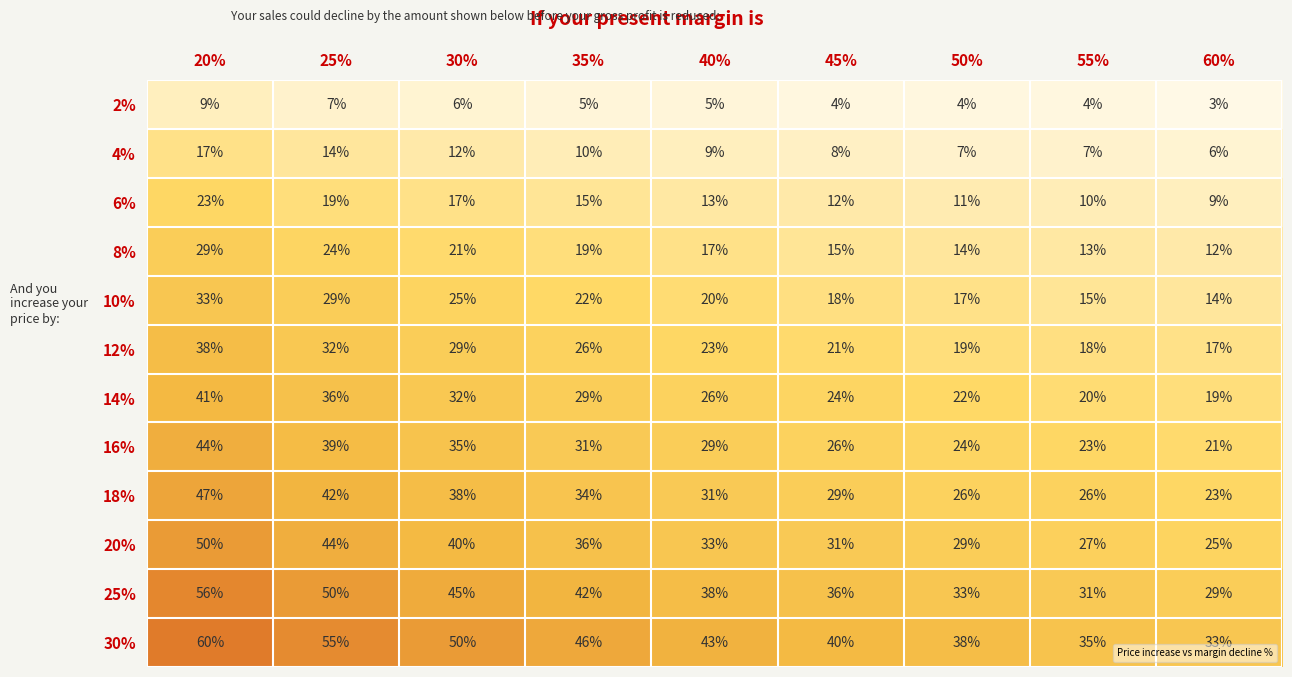

What is the difference between the maximum and minimum values in the 20% series?

25